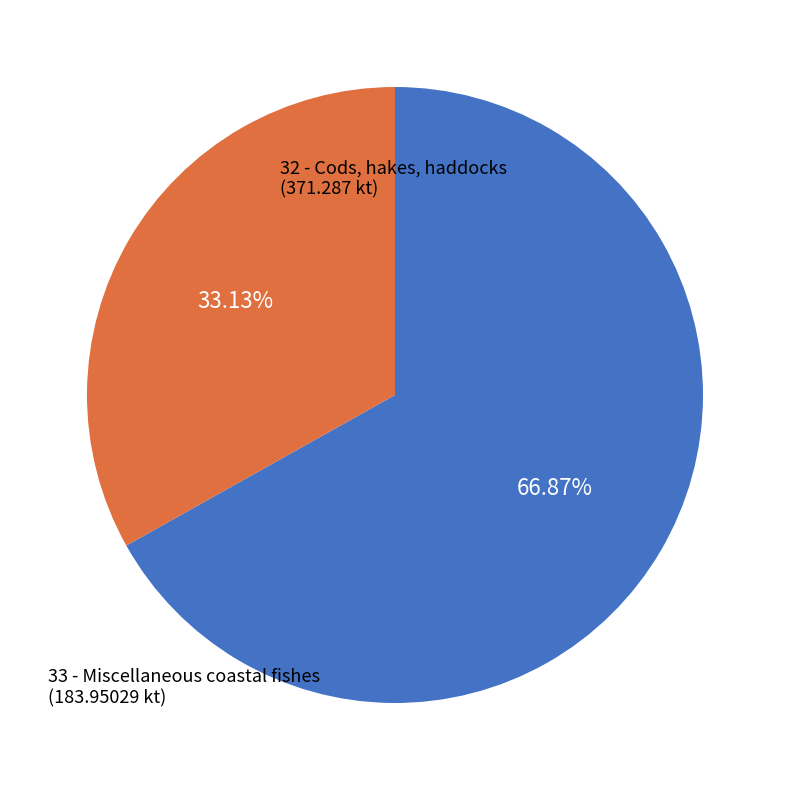

Does any single category account for the majority?

Yes